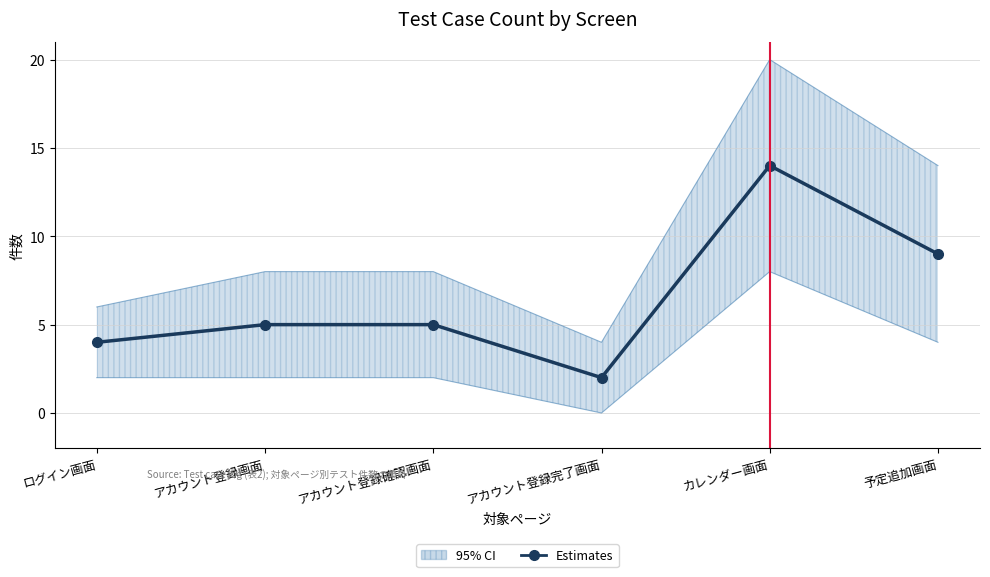

What is the value of the 3rd point from the left?

5